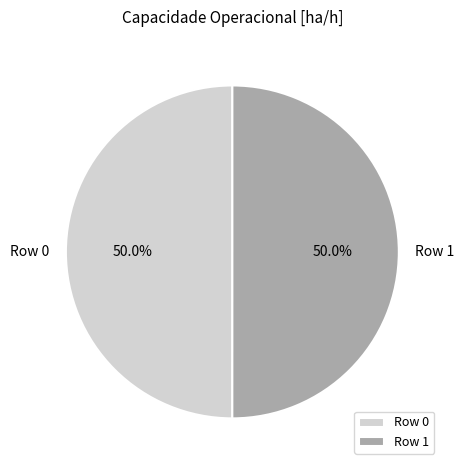

Approximately how many times larger is the value at Row 0 compared to Row 1?

1.0